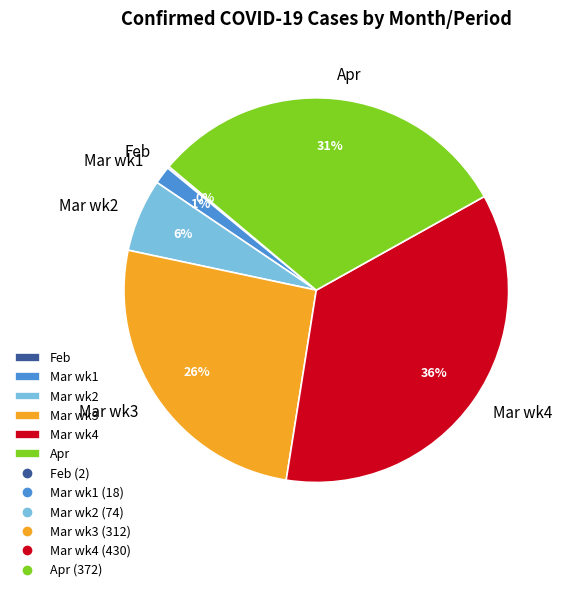

Does any single category account for the majority?

No